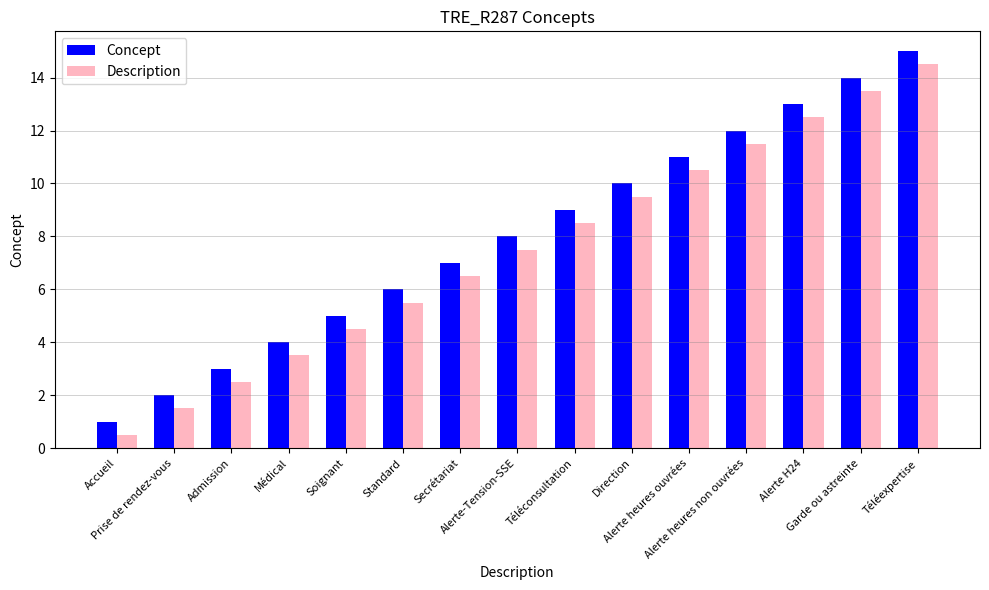

What are all the series names shown in the legend?

Concept, Description